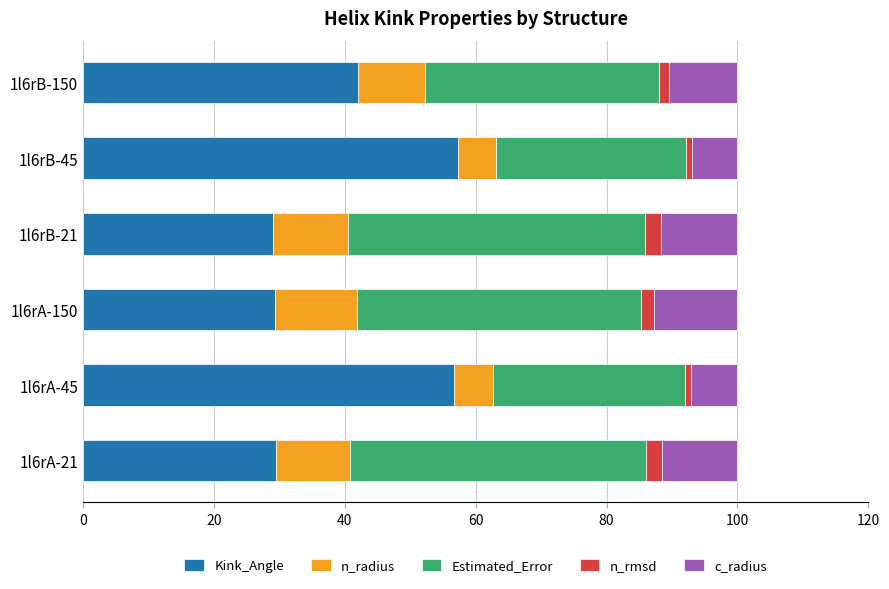

Is it true that Kink_Angle equals 11.3 at 1l6rB-150?

False